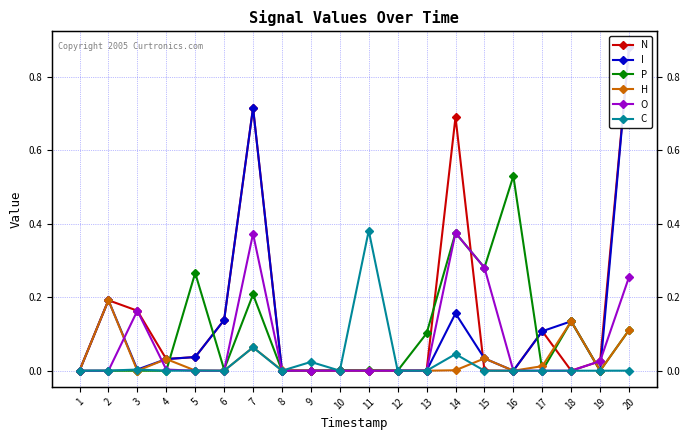

How many series are shown in this chart?

6